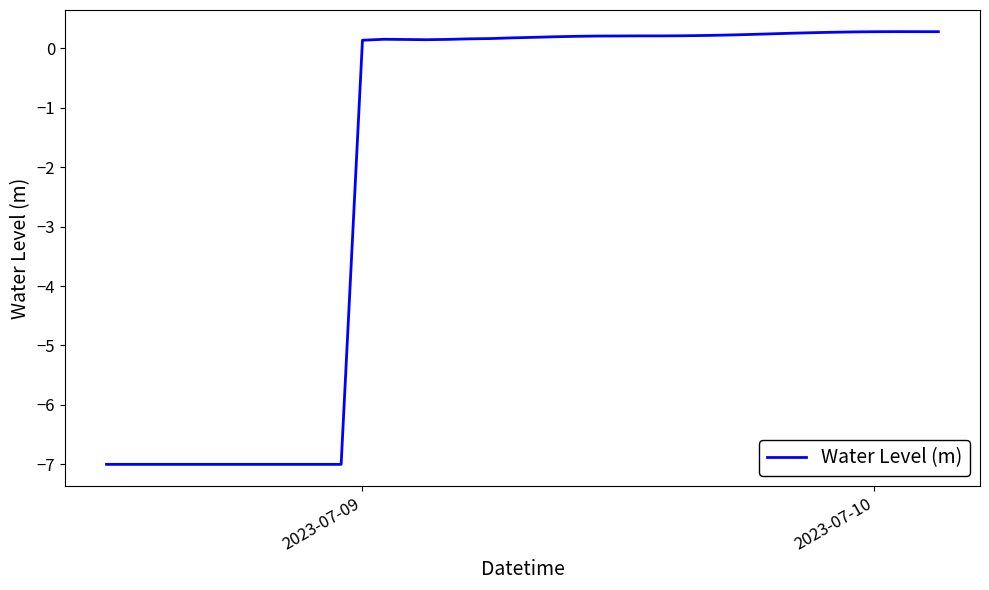

What is the greatest value displayed?

0.3